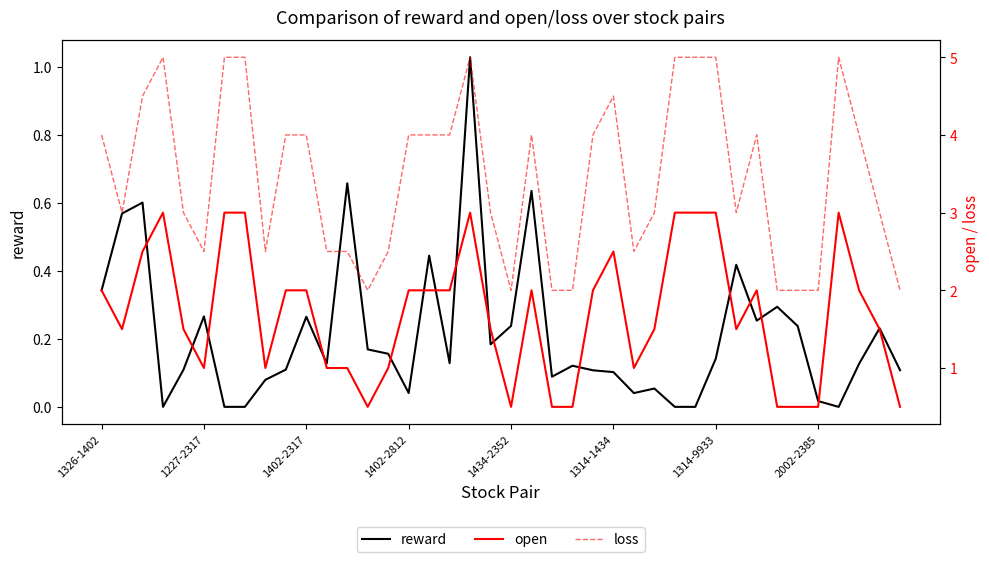

At how many categories does at least one series exceed 1?

40